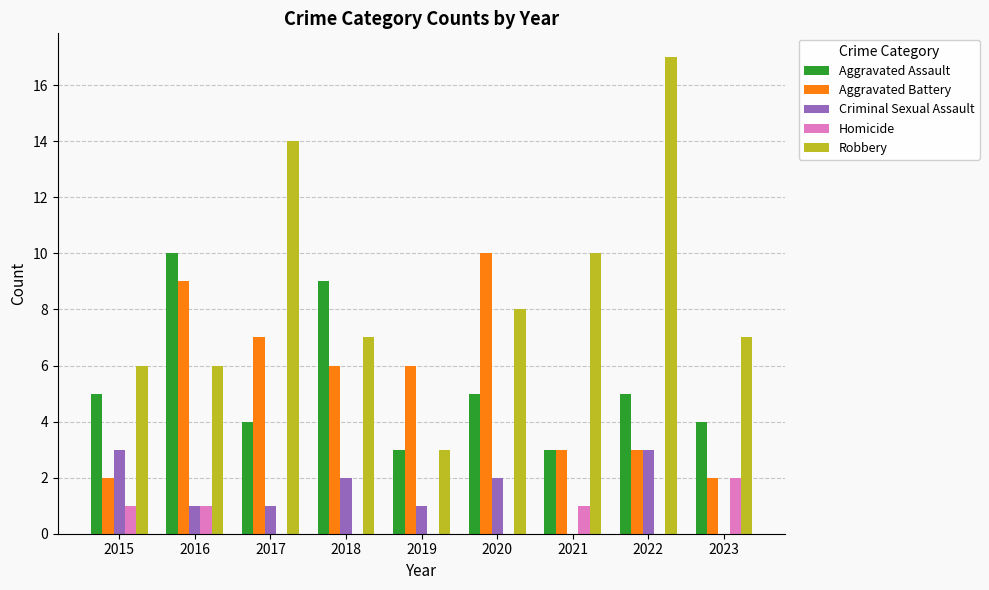

The value of Robbery at 2022 is 17. True or false?

True